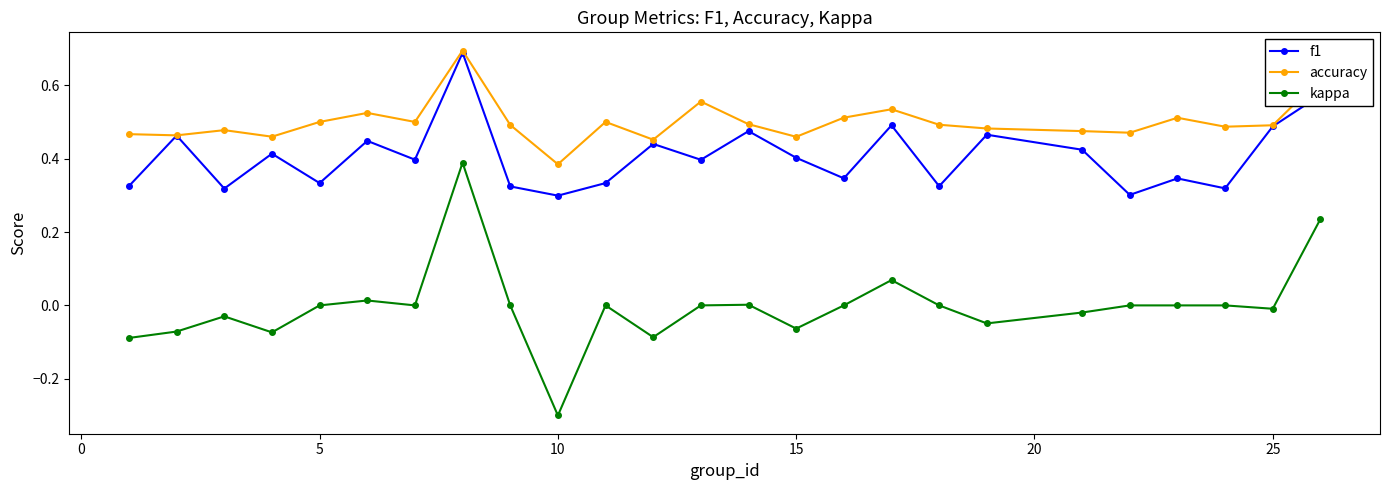

True or false: kappa has more than 0 points higher than both neighbors.

True